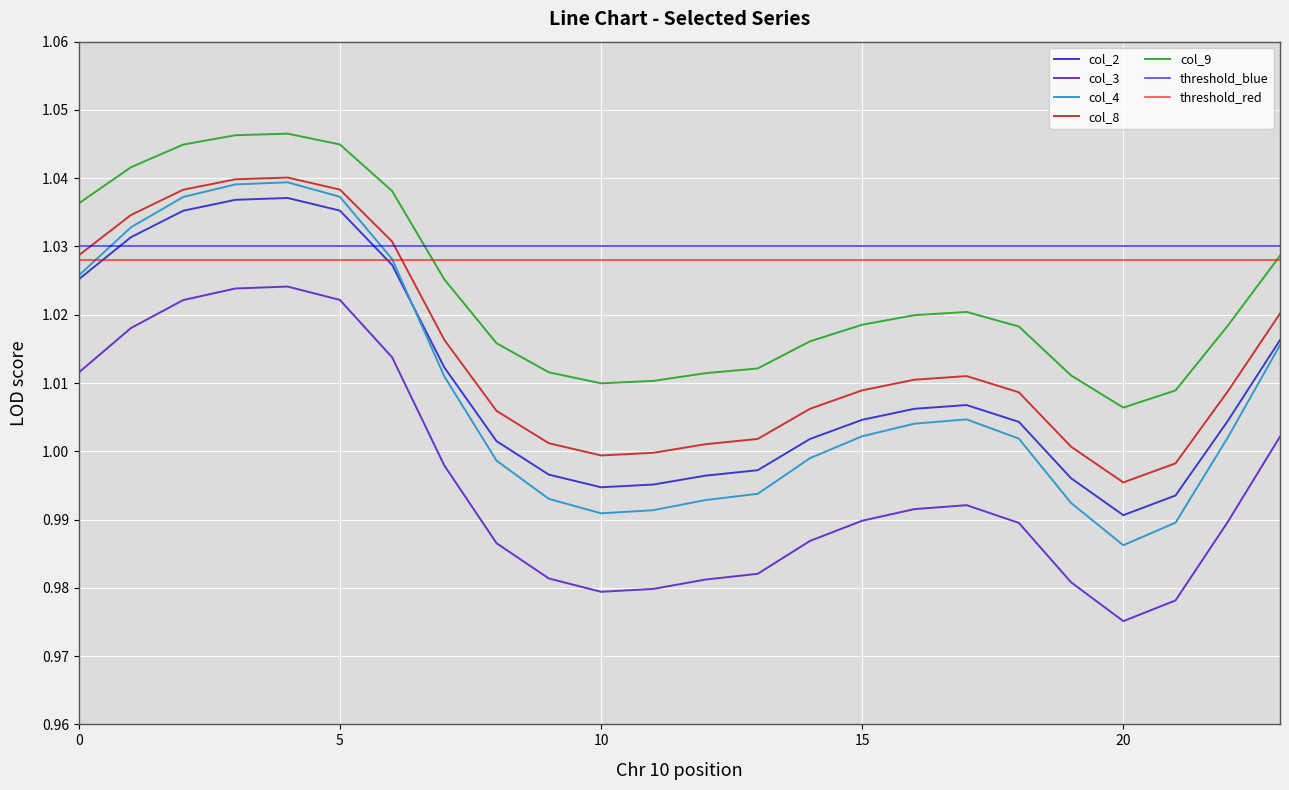

How many values in the col_4 series exceed 1?

14